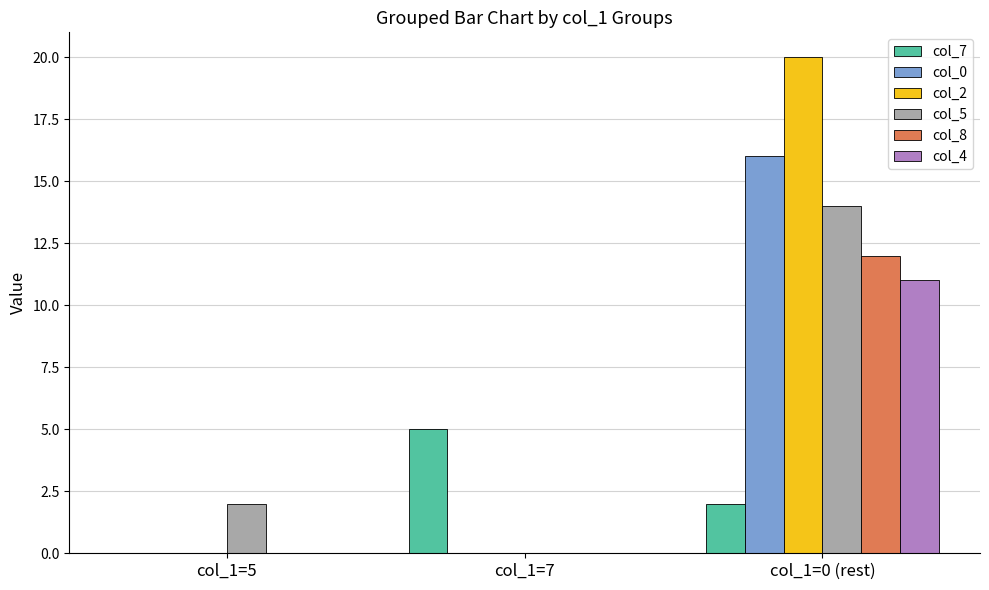

The col_8 series shows 6 at col_1=5. True or false?

False